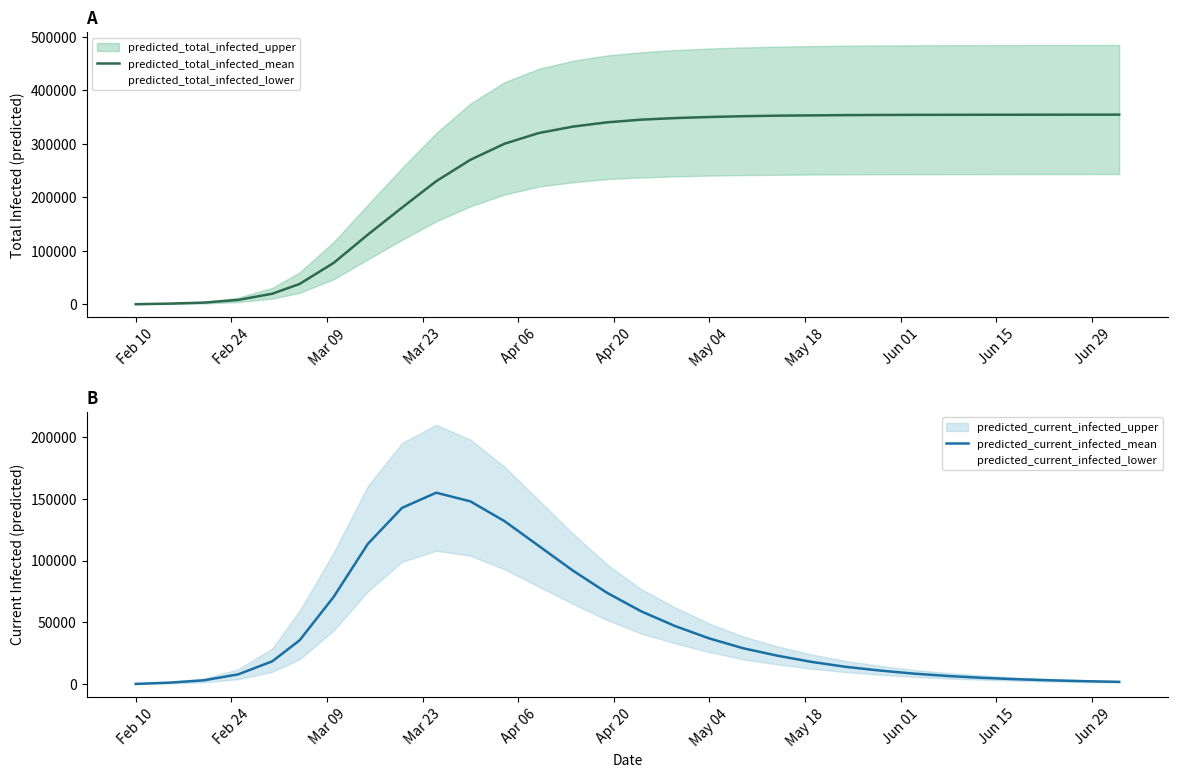

Reading left to right, transcribe all the data shown in this chart.

predicted_total_infected_mean: 208	1247	3131	8133	19742	38005	77470	130249	180730	230000	270000	300000	320000	332000	340000	345000	348000	350000	351500	352500	353000	353500	353800	354000	354100	354200	354250	354300	354350	354400
predicted_current_infected_mean: 208	1247	3131	7925	18495	35503	70771	113643	142725	155000	148000	132000	112000	92000	74000	59000	47000	37000	29000	23000	18000	14000	11000	8500	6600	5100	4000	3100	2400	1850